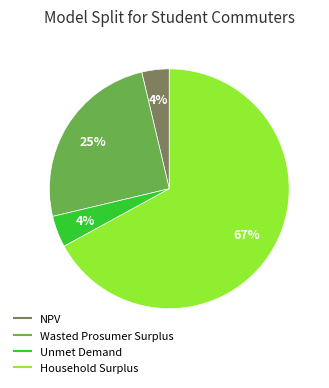

Combined, do Wasted Prosumer Surplus and NPV account for over 50%?

No